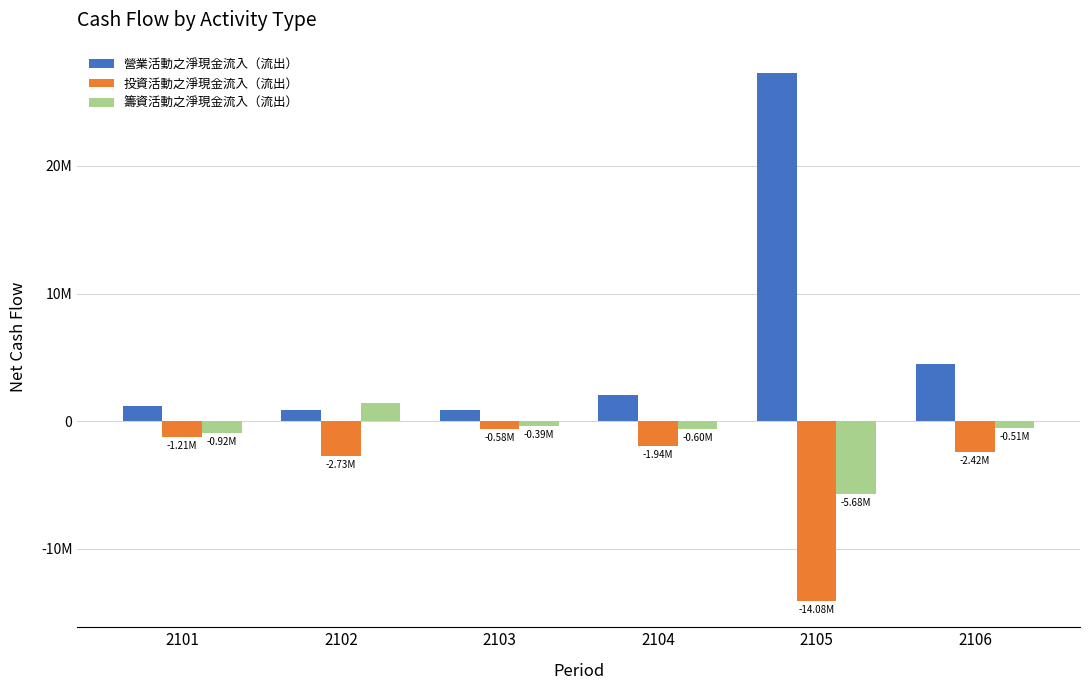

What is the difference between the second highest and minimum values in the 籌資活動之淨現金流入（流出） series?

5287764